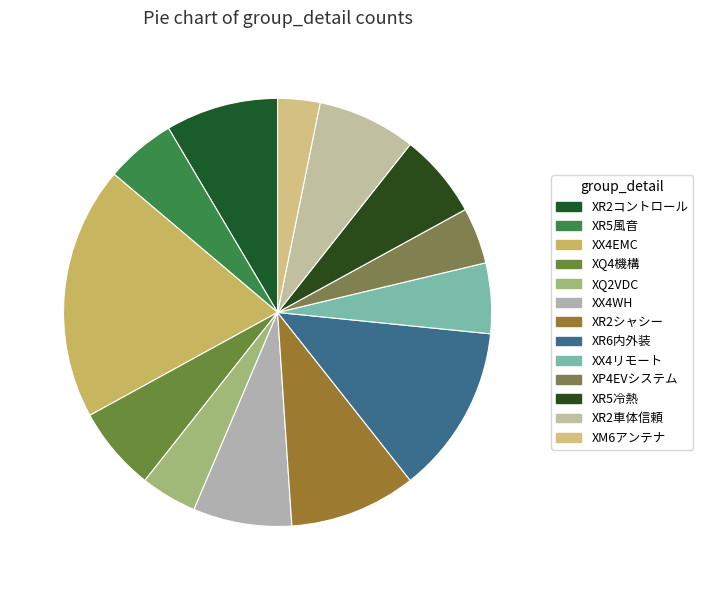

True or false: XR6内外装 accounts for 13% of the total.

True